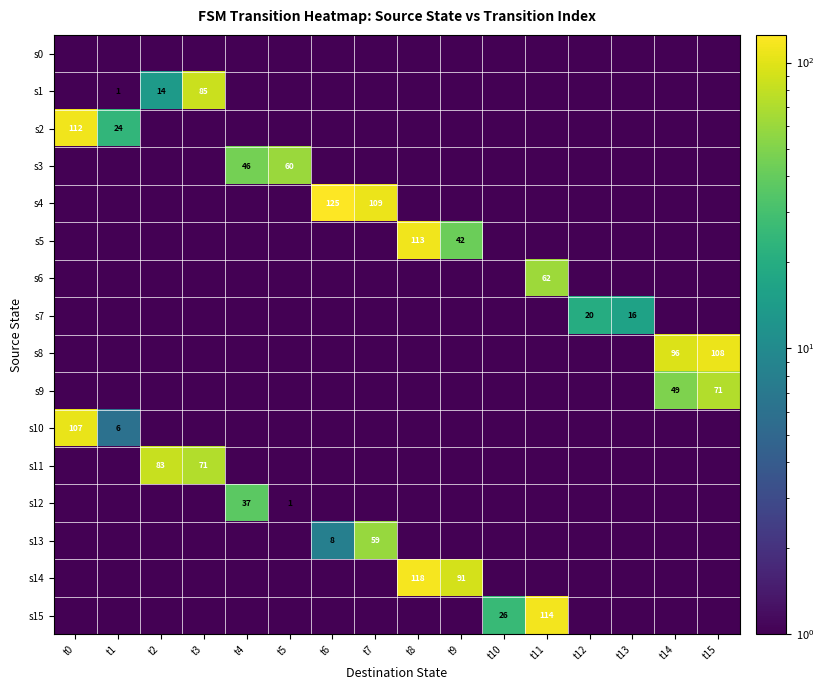

What is the average value of the s0 series?

0.1